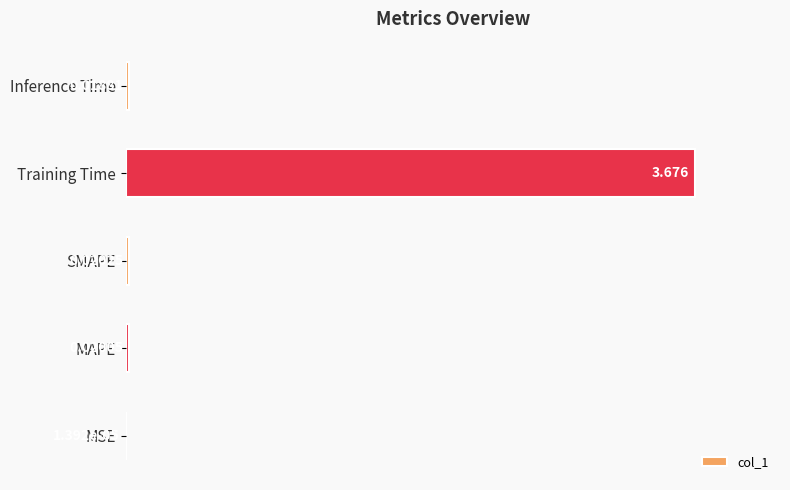

At which label is the value closest to 50?

SMAPE